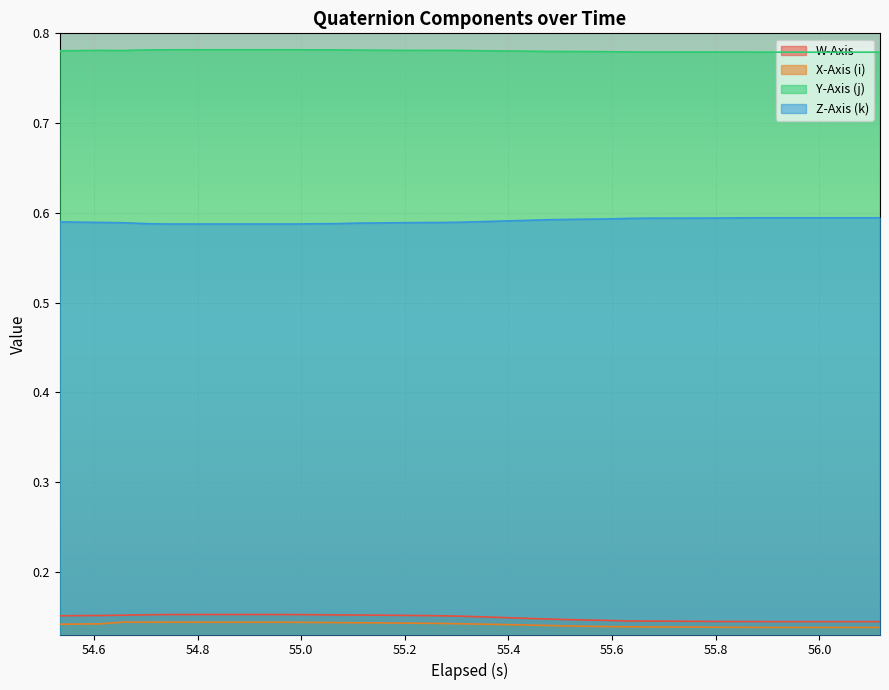

What is the minimum value for Z-Axis (k)?

0.6